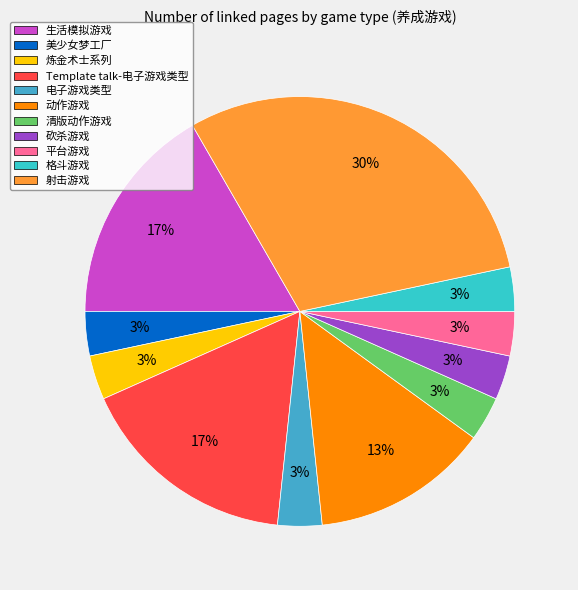

Is there a majority slice in this chart?

No